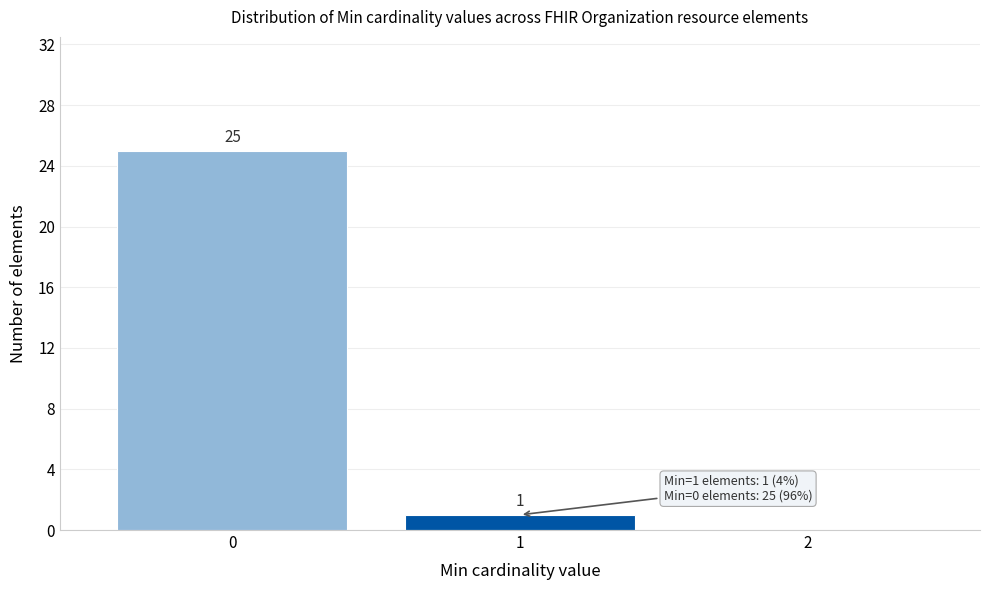

Reading left to right, what are all the values shown in this chart?

0=25	1=1	2=0